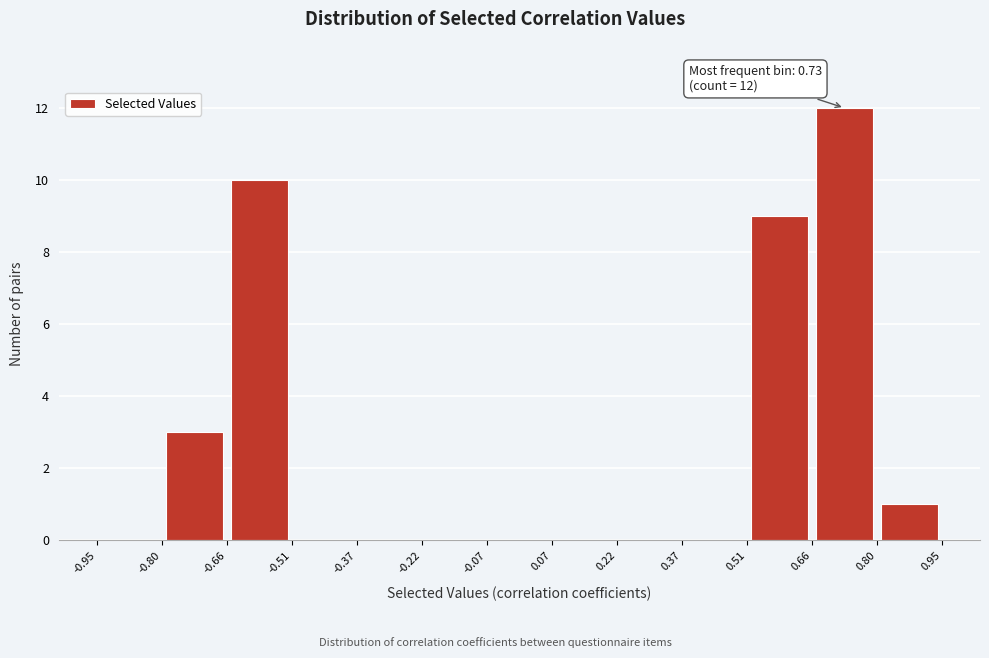

Which range on the x-axis has the tallest bar?

0.66 to 0.80